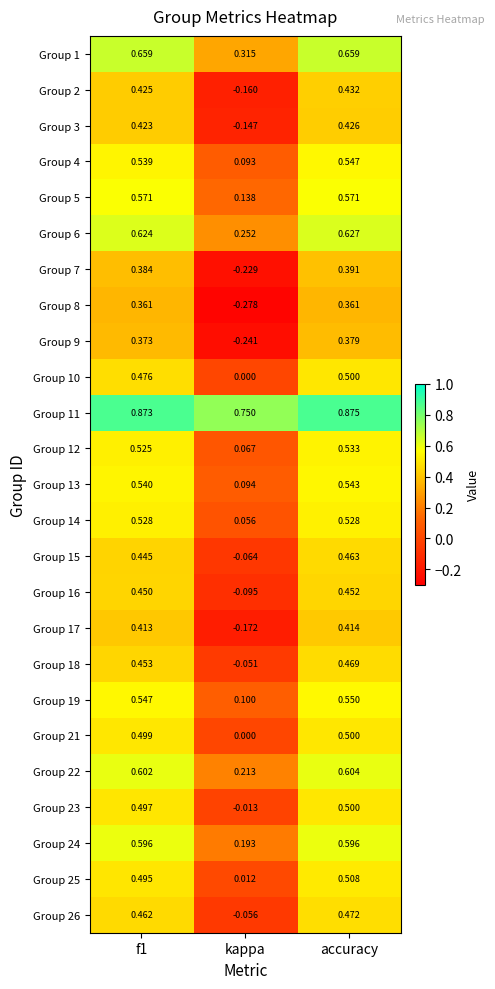

At which label does Group 14 reach its minimum?

kappa